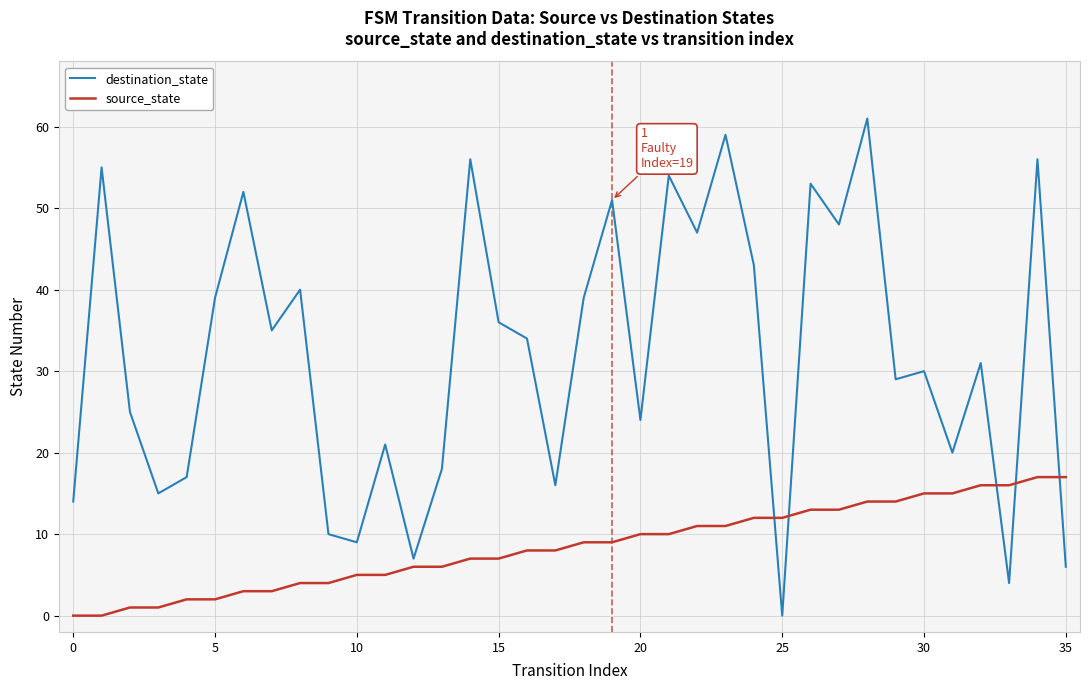

Which series has the largest total across all categories?

destination_state